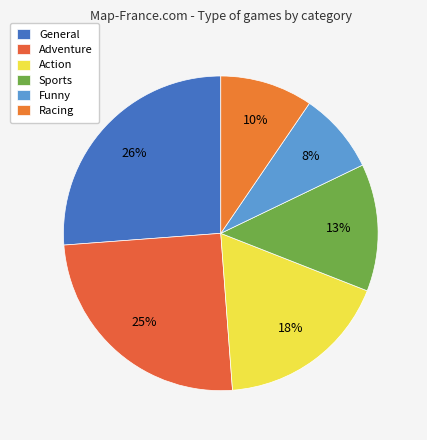

The General slice represents 23% of the pie. True or false?

False